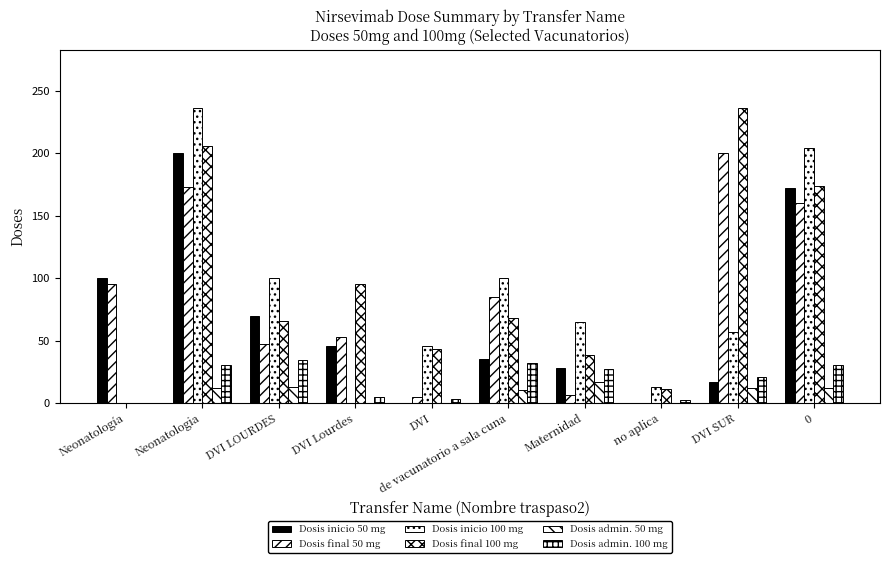

True or false: Dosis inicio 100 mg has a value of 46 at DVI.

True